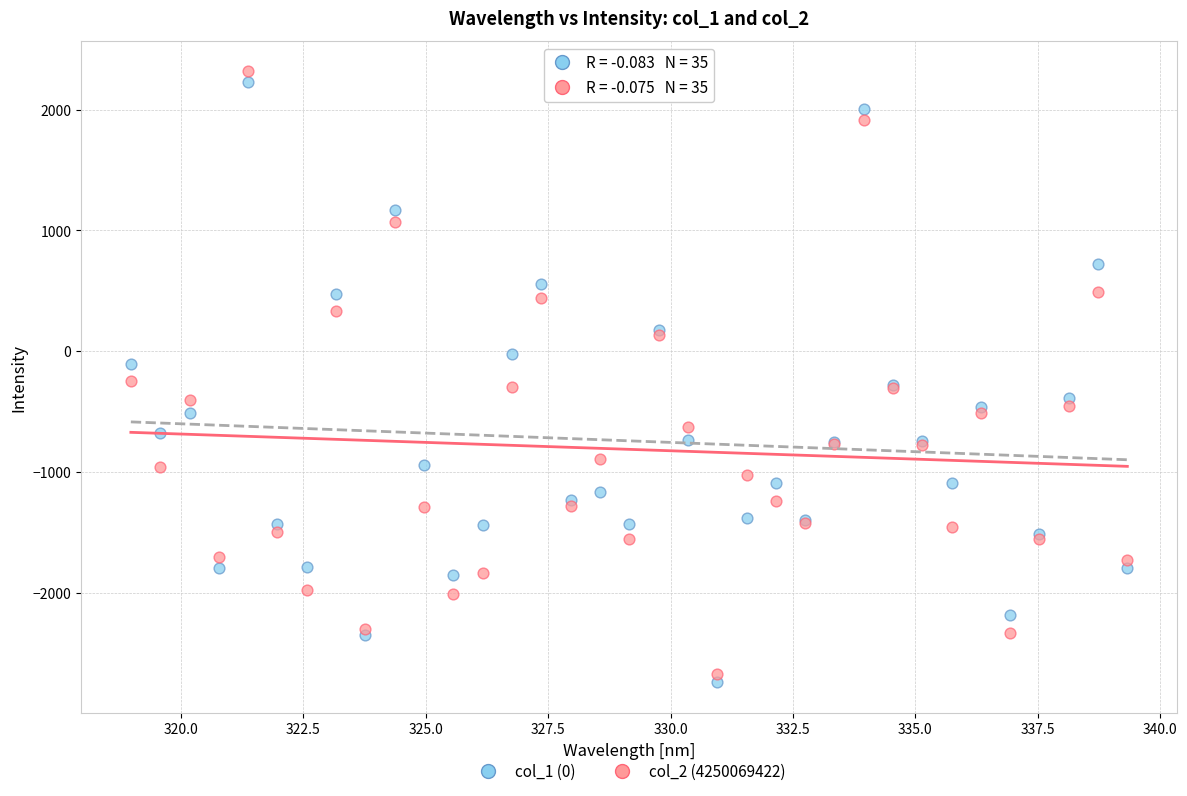

What are all the series names shown in the legend?

col_1 (0), col_2 (4250069422)